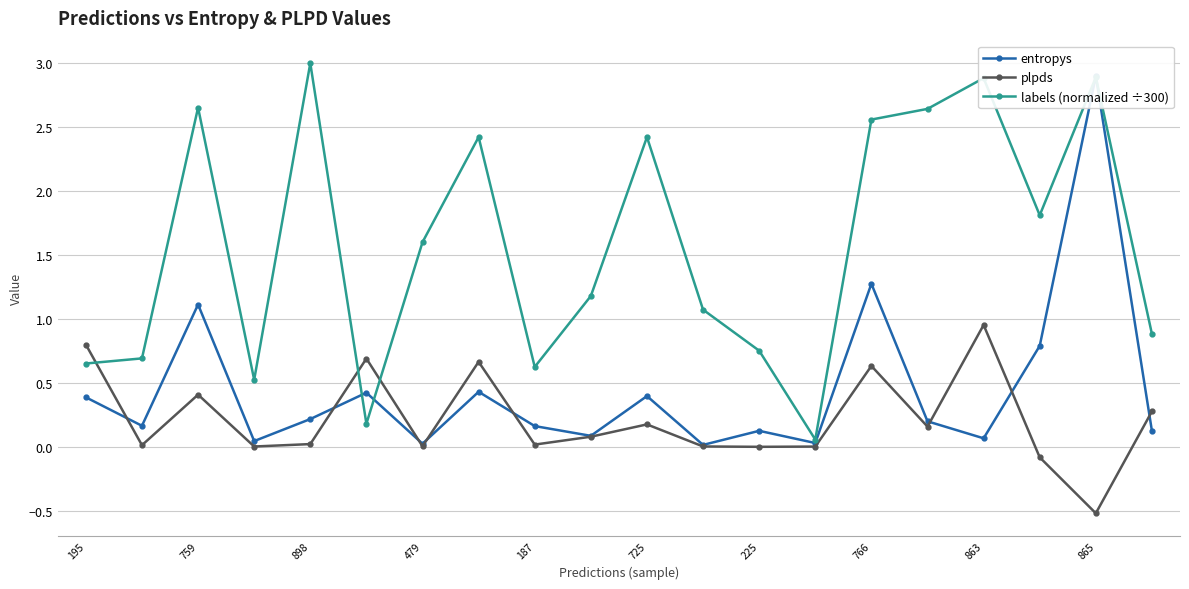

What is the minimum value shown in the chart?

-0.5